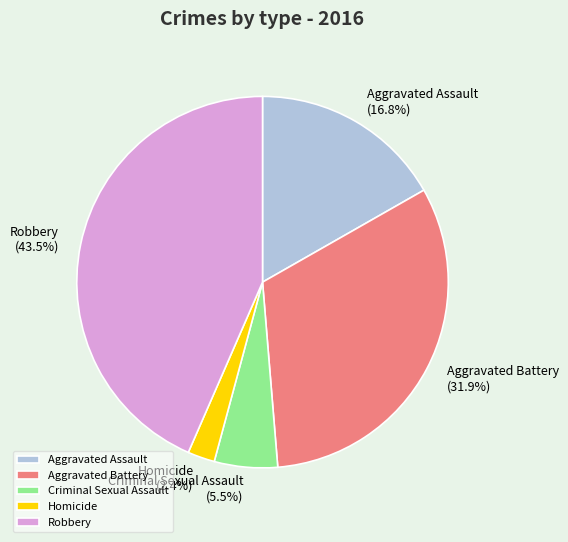

True or false: Aggravated Battery accounts for 32% of the total.

True